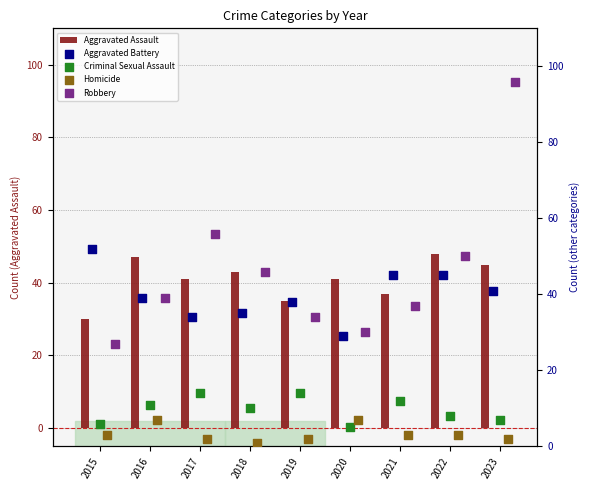

What are all the series names shown in the legend?

Aggravated Assault, Aggravated Battery, Criminal Sexual Assault, Homicide, Robbery